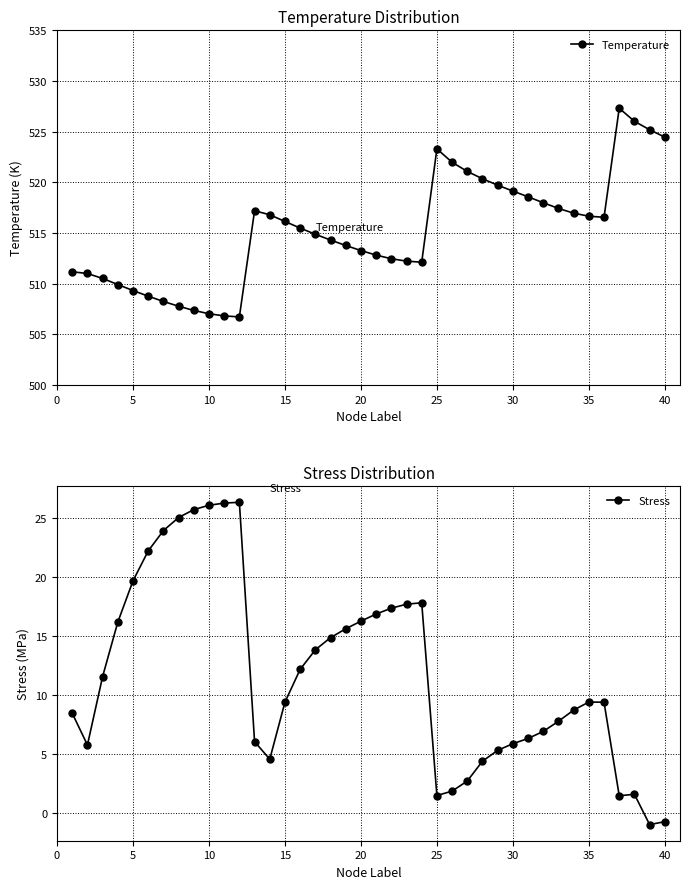

True or false: Temperature has more than 1 interior local peaks.

True